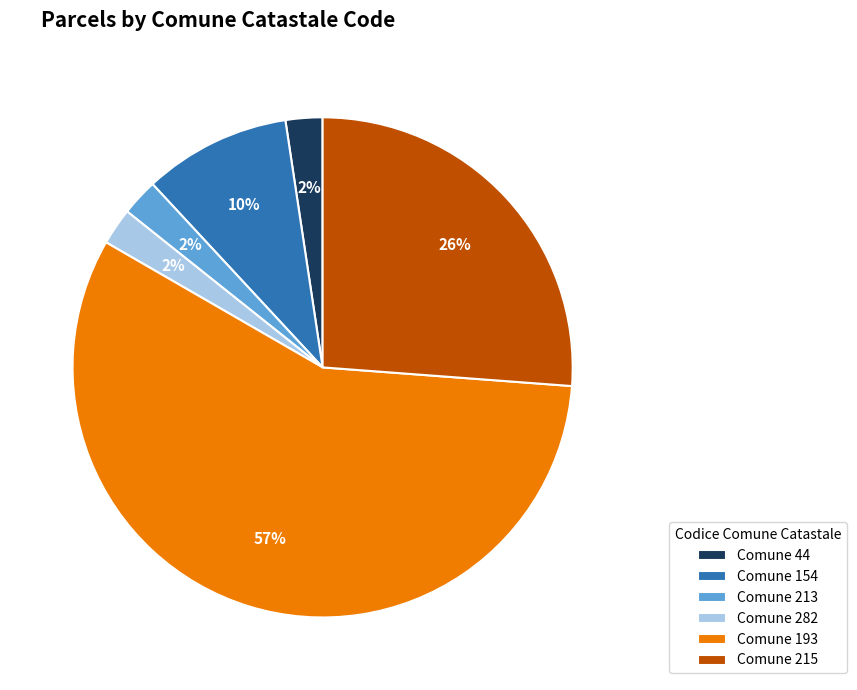

The Comune 44 slice represents 2% of the pie. True or false?

True